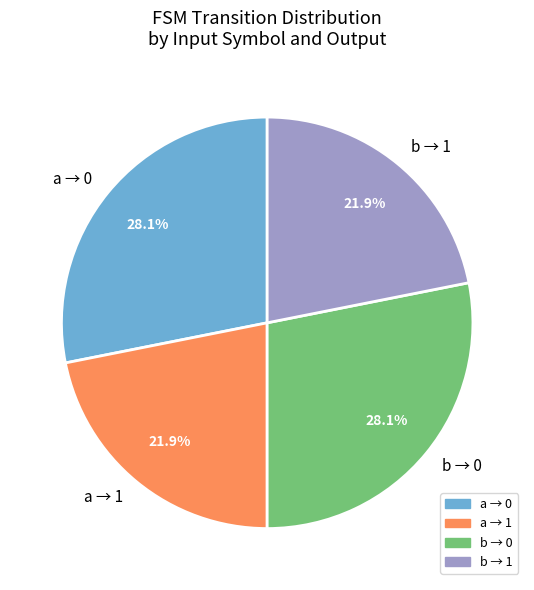

Does a → 1 represent more than half of the total?

No